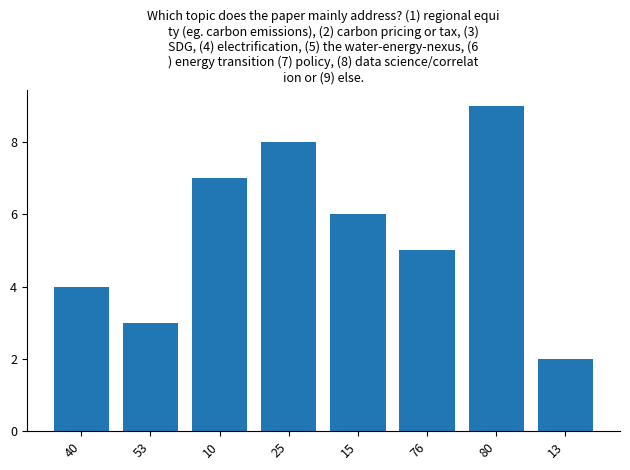

What is the maximum value shown in the chart?

9.0